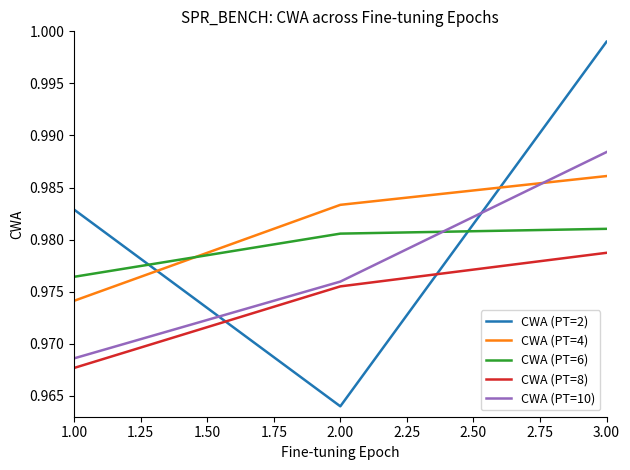

At which category does the chart reach its minimum across all series?

2.00